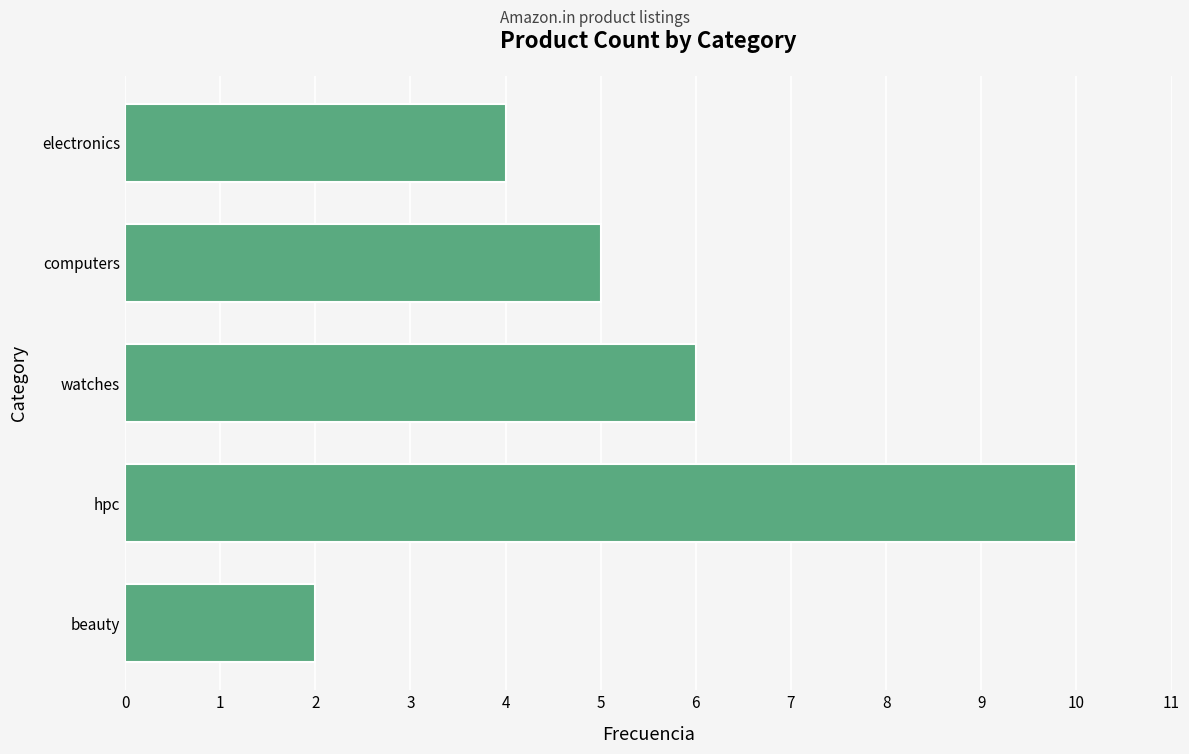

At which label is the value closest to 6?

watches